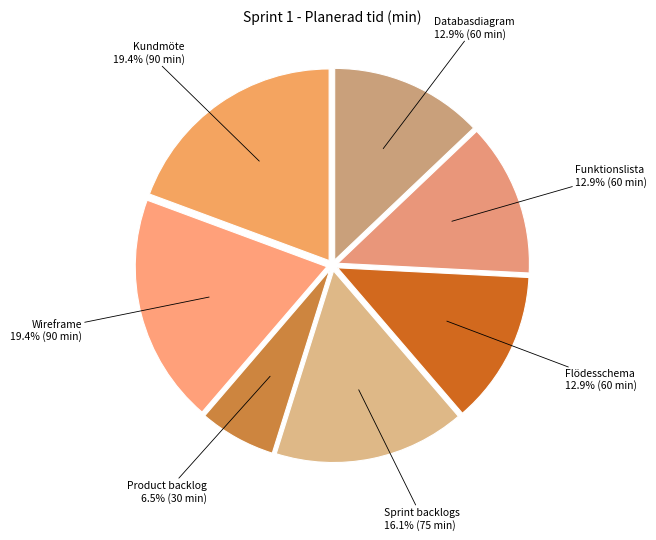

How many slices are in this pie chart?

7